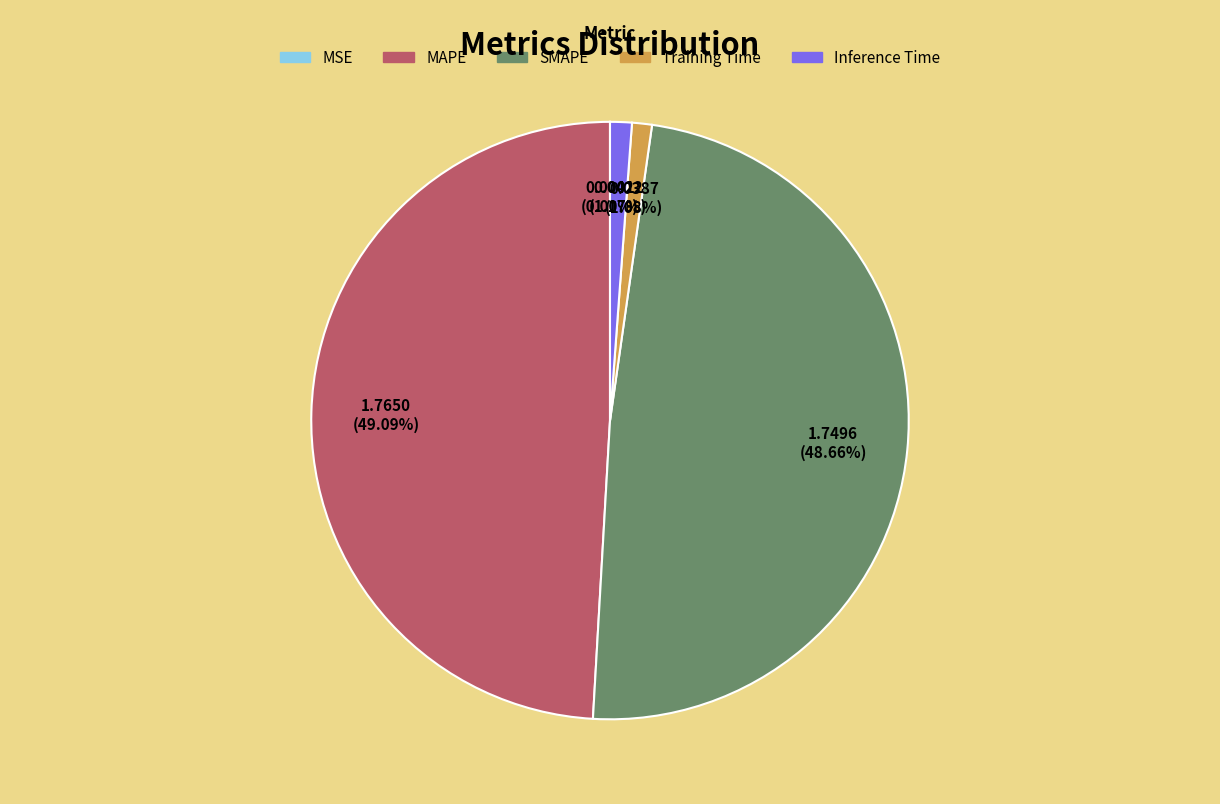

To the nearest percent, what is the difference between the largest and smallest slice percentages?

49%